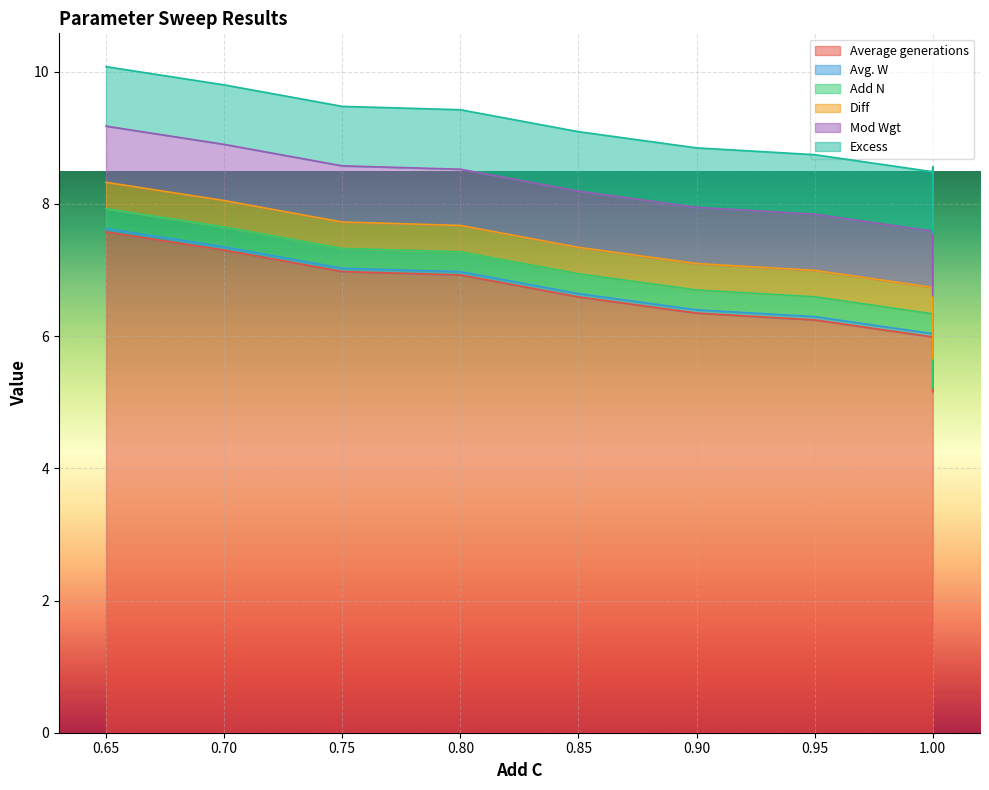

True or false: Excess has a value of 1.4 at 1.0.

False